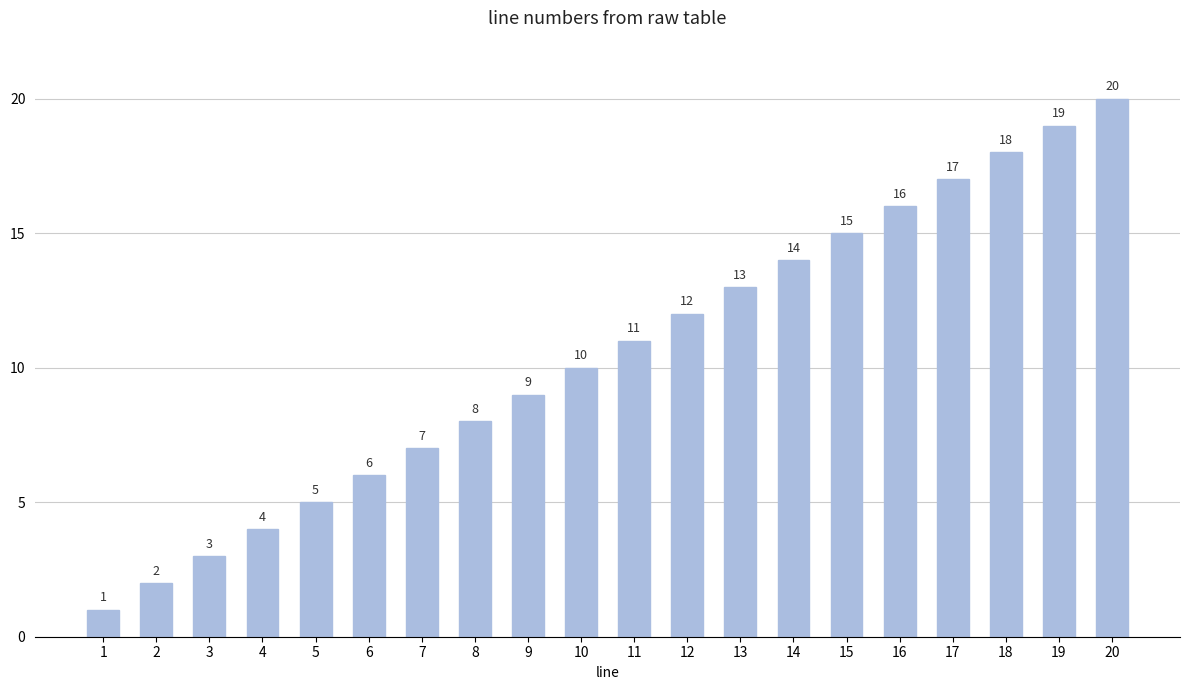

Which category has the highest value across all series?

20